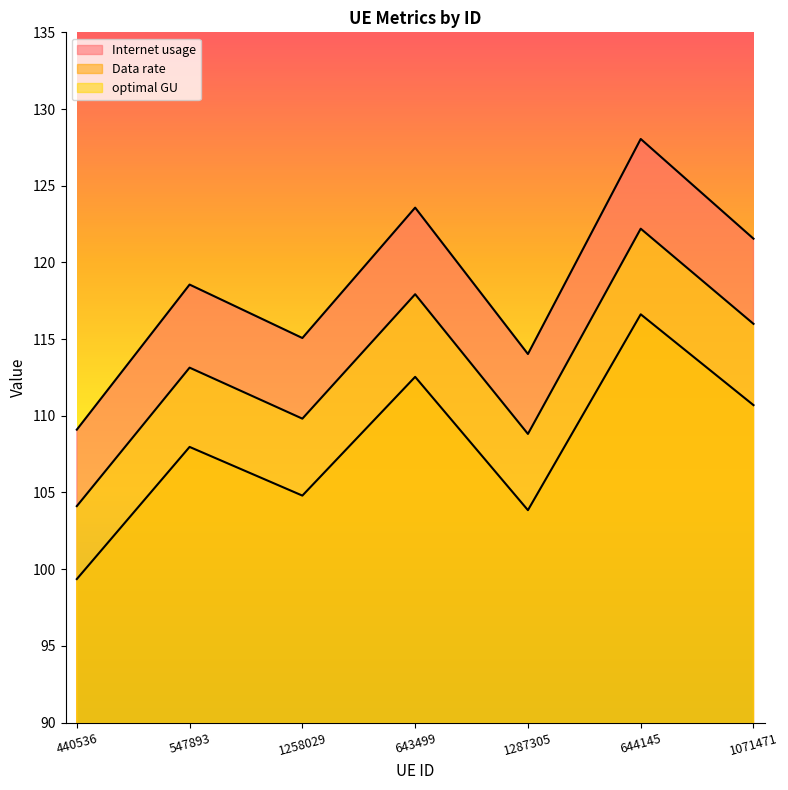

What is the approximate value of optimal GU at 547893?

113.1